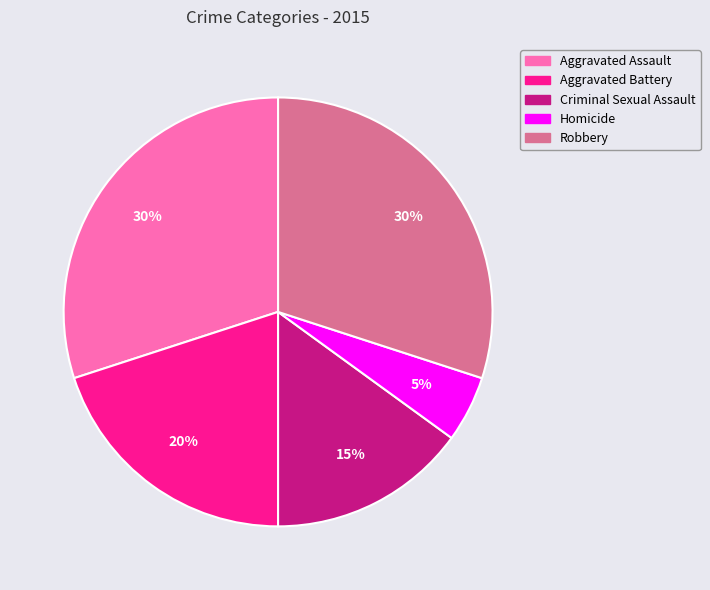

To the nearest percent, what is the combined percentage of Robbery and Criminal Sexual Assault?

45%